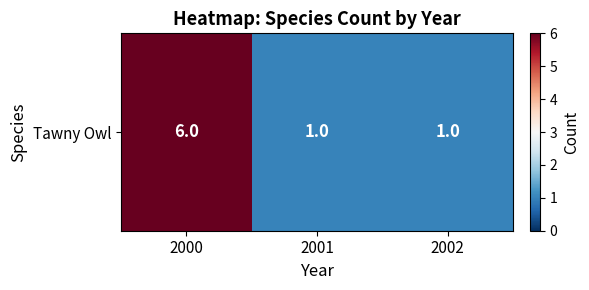

Rank the categories by value from lowest to highest.

2001, 2002, 2000